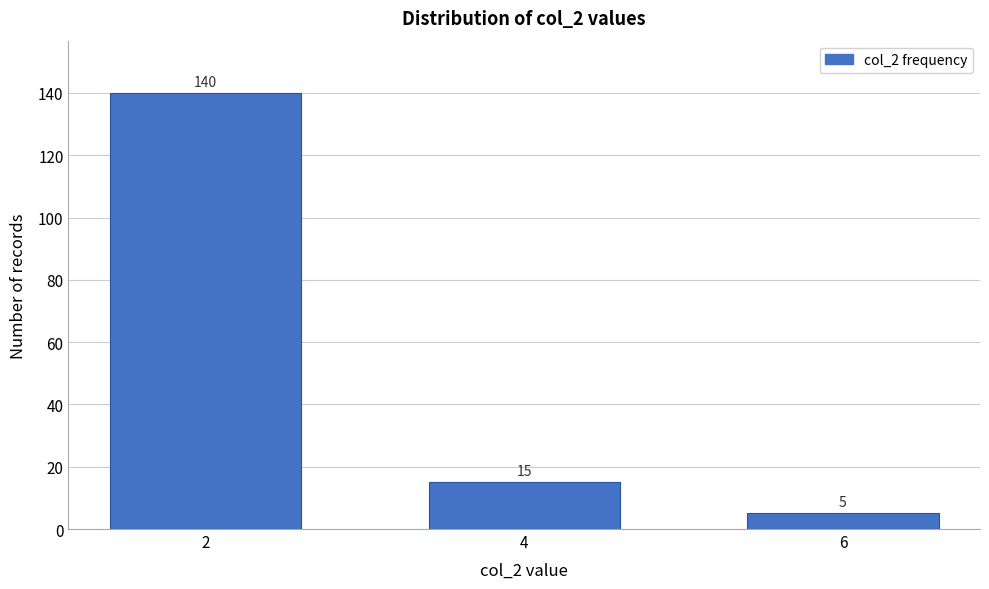

Reading right to left, extract all data points from this chart.

5	15	140